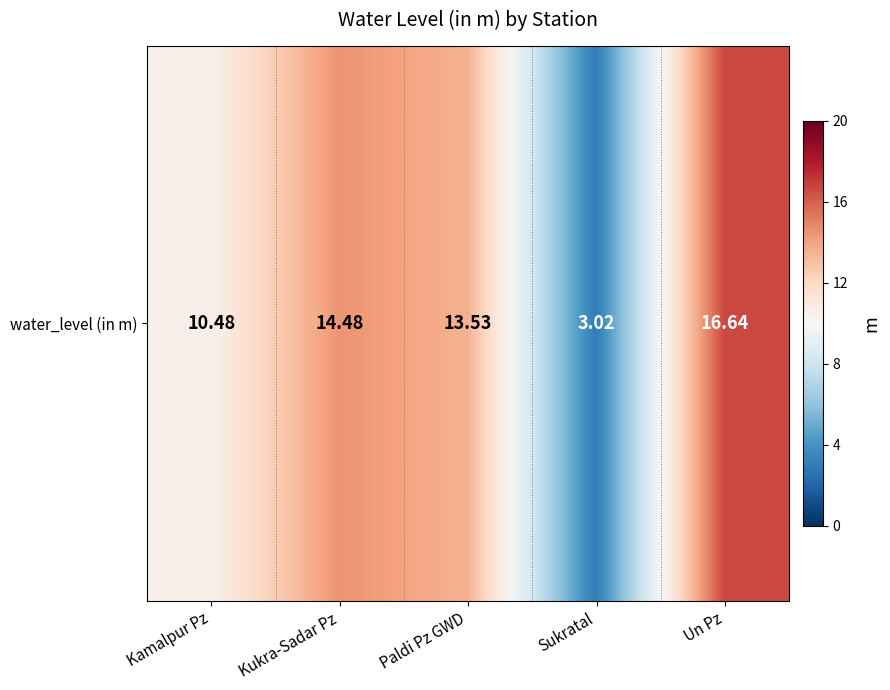

What is the ratio of the value at Kamalpur Pz to the value at Paldi Pz GWD?

0.8